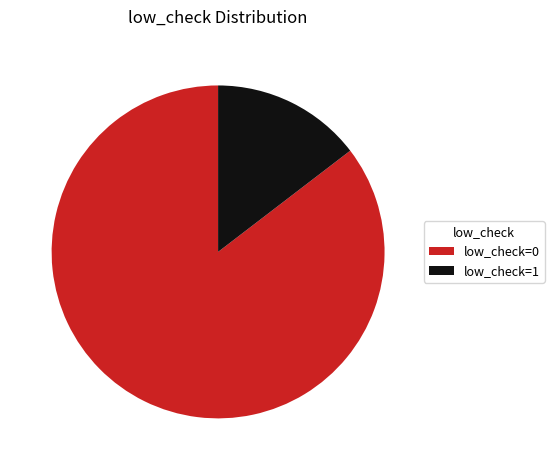

Rank the categories by value from lowest to highest.

low_check=1, low_check=0